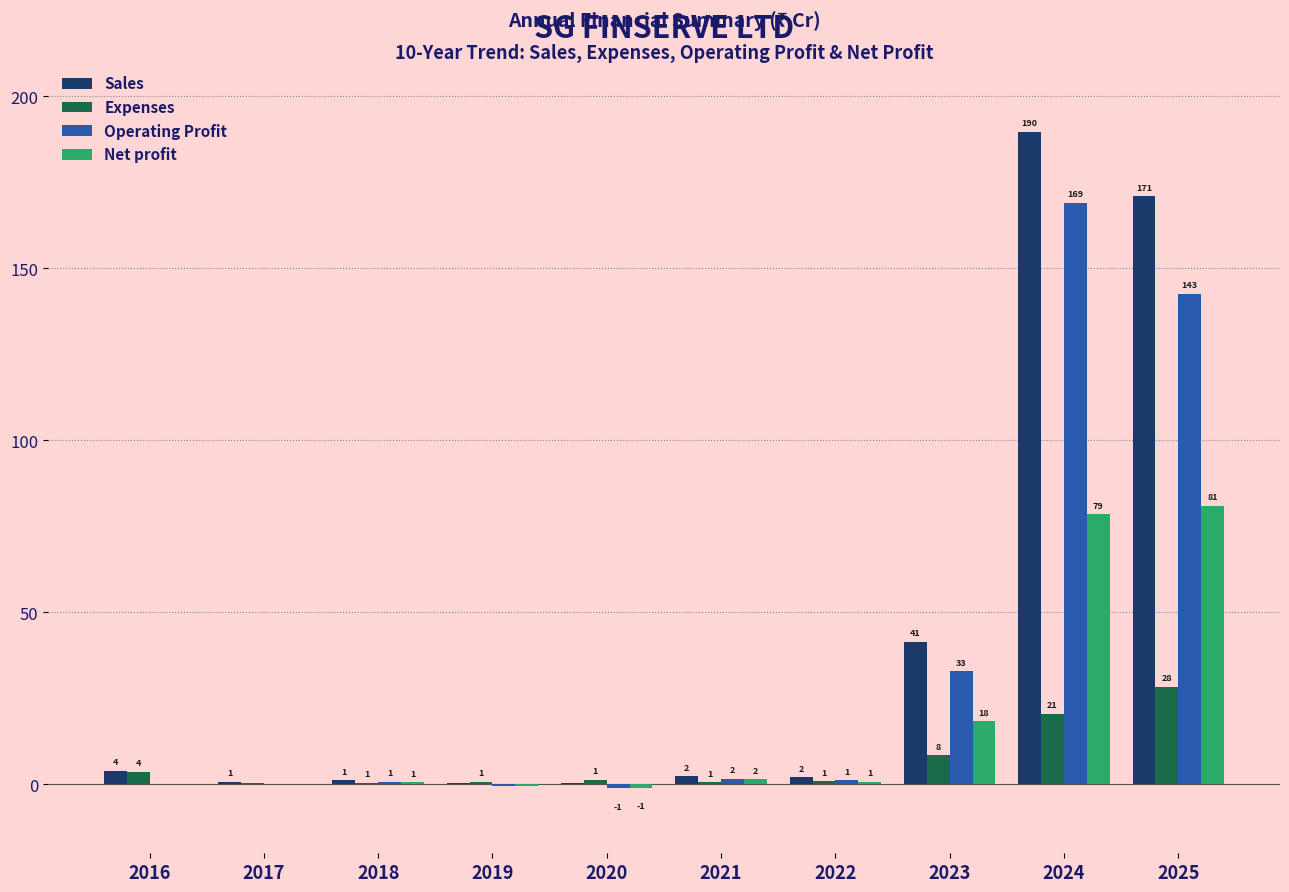

Does the chart contain stacked bars?

No